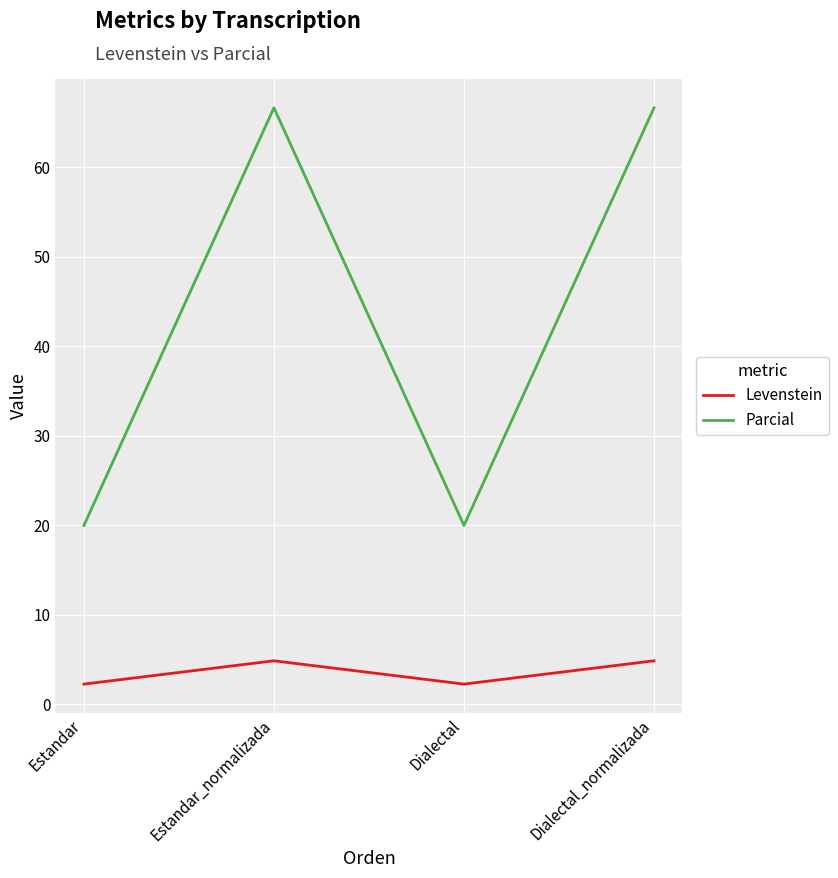

What position from the right is Estandar_normalizada?

3